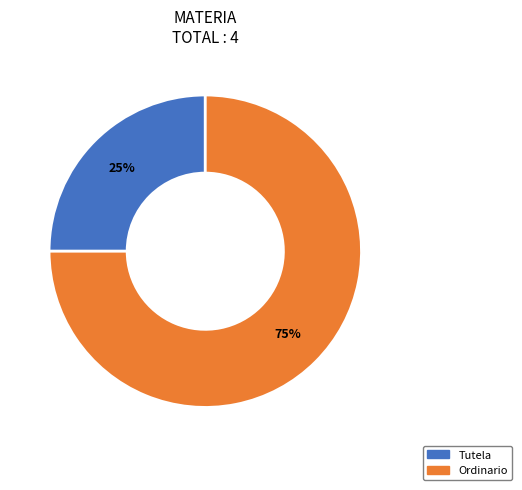

To the nearest percent, what portion does Ordinario represent?

75%